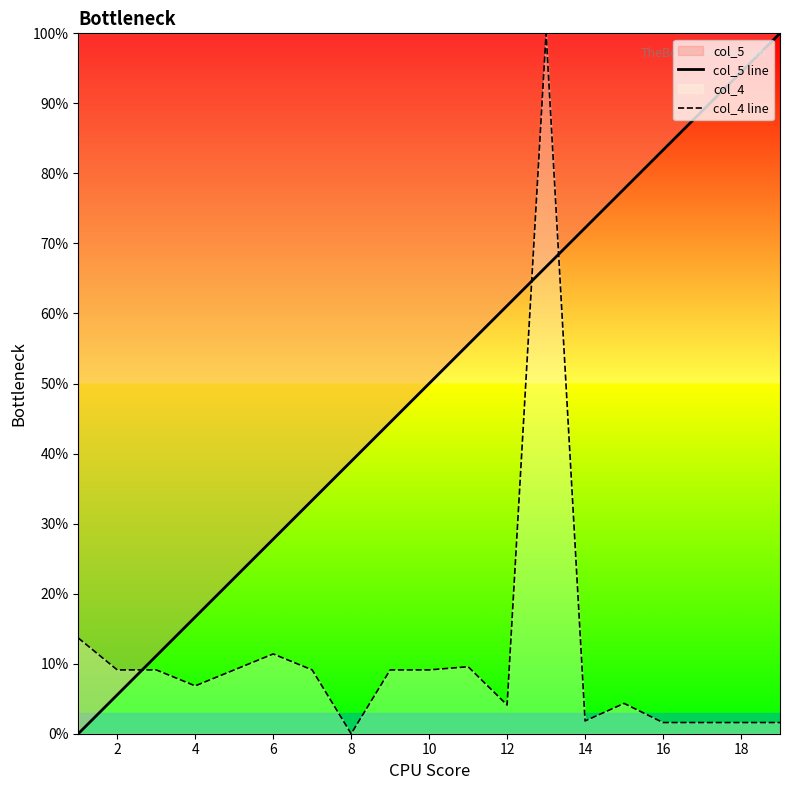

What is the maximum value shown in the chart?

100.0